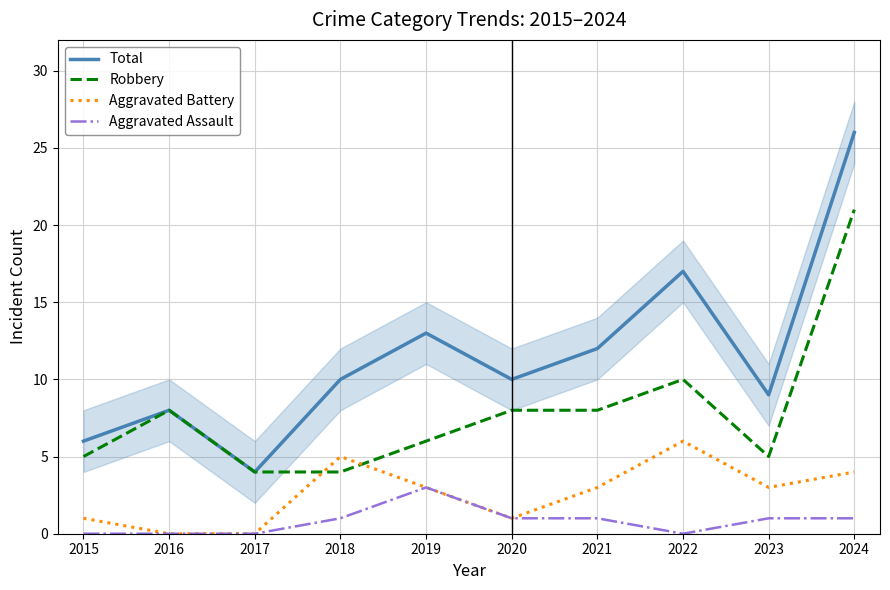

What is the value of the Robbery point at the 4th from the left?

4